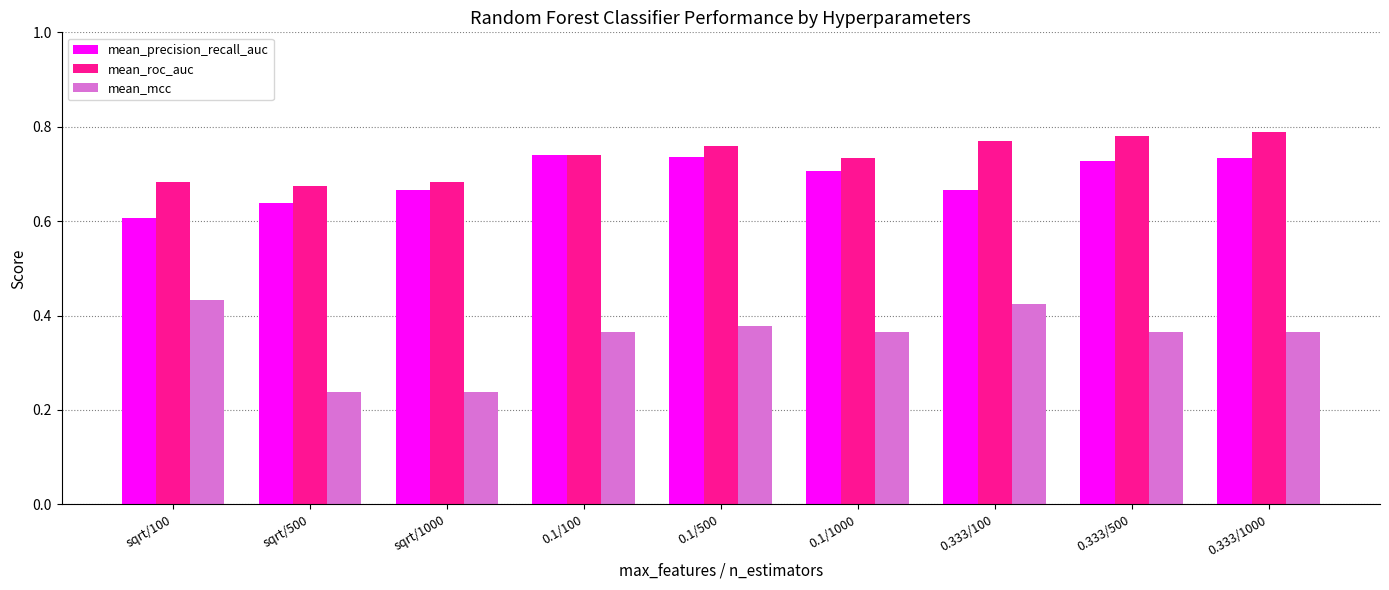

What is the label of the 2nd bar from the left?

sqrt/500